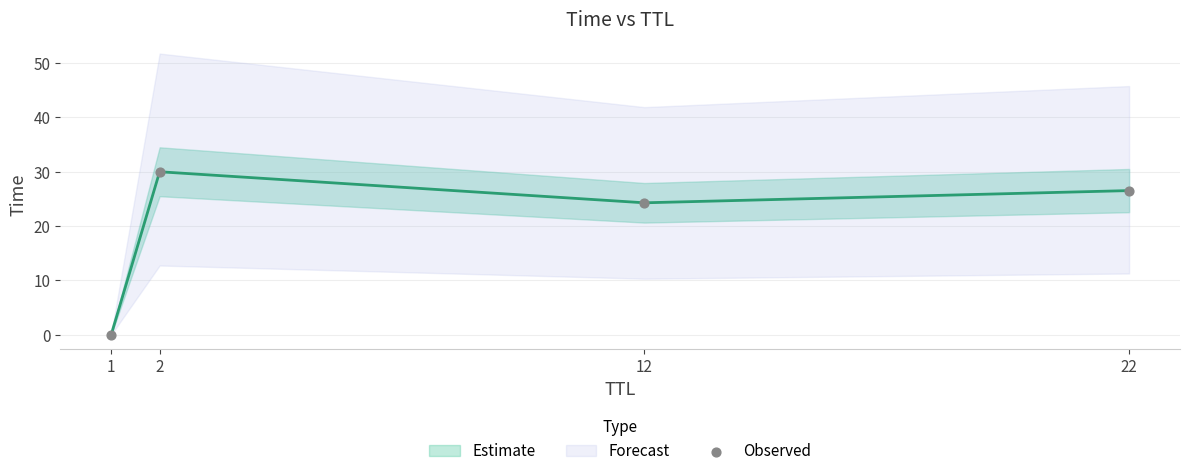

What Y value in the scatter plot is closest to 15?

24.3